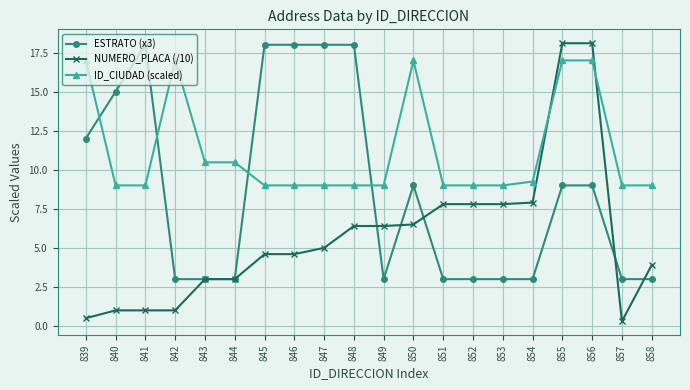

Reading left to right, what are all the values shown in this chart?

ESTRATO (x3): 839=12.0	840=15.0	841=18.0	842=3.0	843=3.0	844=3.0	845=18.0	846=18.0	847=18.0	848=18.0	849=3.0	850=9.0	851=3.0	852=3.0	853=3.0	854=3.0	855=9.0	856=9.0	857=3.0	858=3.0
NUMERO_PLACA (/10): 839=0.5	840=1.0	841=1.0	842=1.0	843=3.0	844=3.0	845=4.6	846=4.6	847=5.0	848=6.4	849=6.4	850=6.5	851=7.8	852=7.8	853=7.8	854=7.9	855=18.1	856=18.1	857=0.3	858=3.9
ID_CIUDAD (scaled): 839=17.0	840=9.0	841=9.0	842=17.0	843=10.5	844=10.5	845=9.0	846=9.0	847=9.0	848=9.0	849=9.0	850=17.0	851=9.0	852=9.0	853=9.0	854=9.2	855=17.0	856=17.0	857=9.0	858=9.0